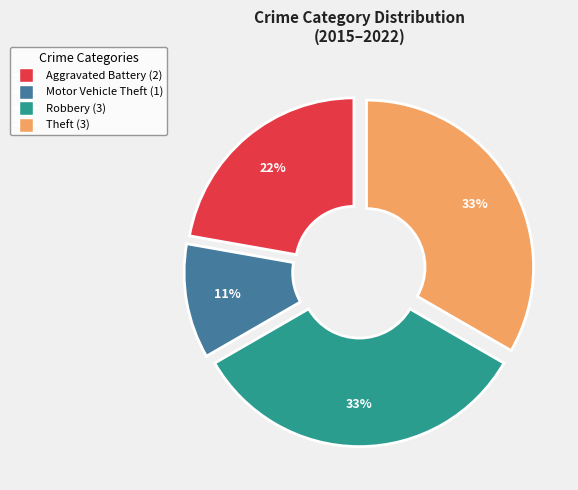

Does Robbery represent more than half of the total?

No